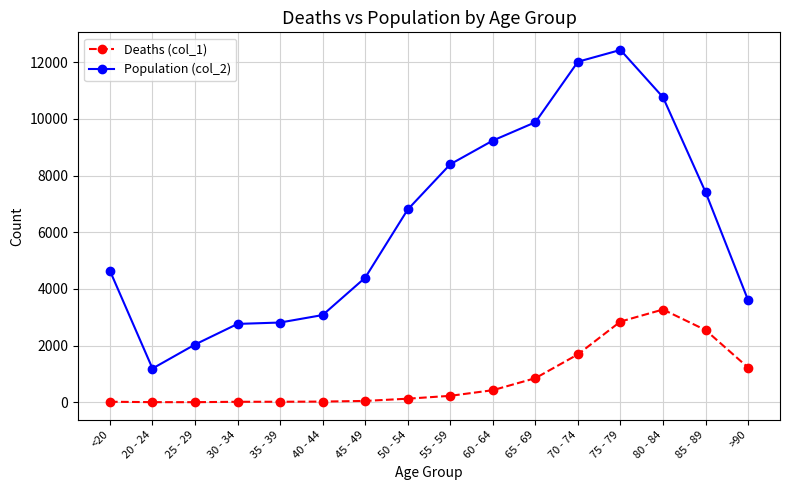

What is the label of the 16th point from the right?

<20